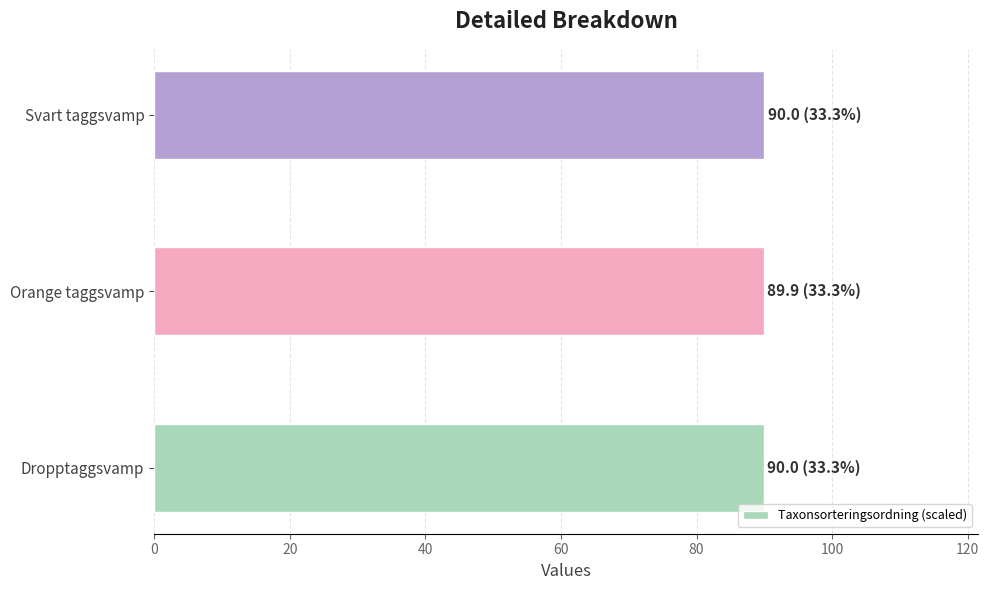

What is the smallest value displayed?

89.9